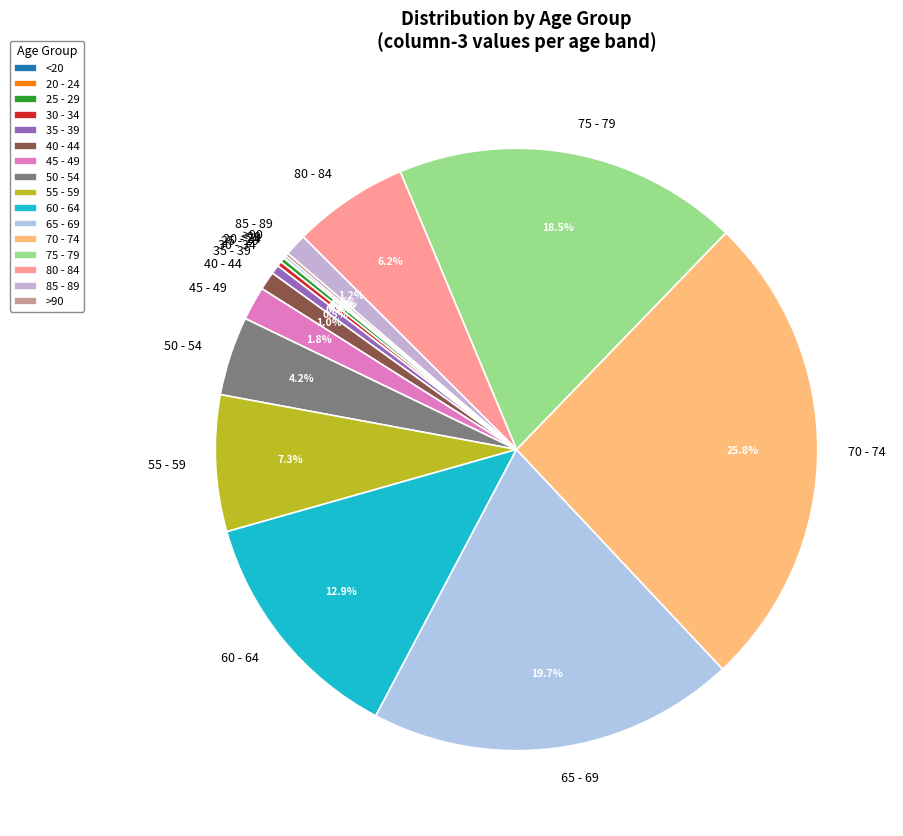

Is it true that 55 - 59 is 7% of the pie?

True